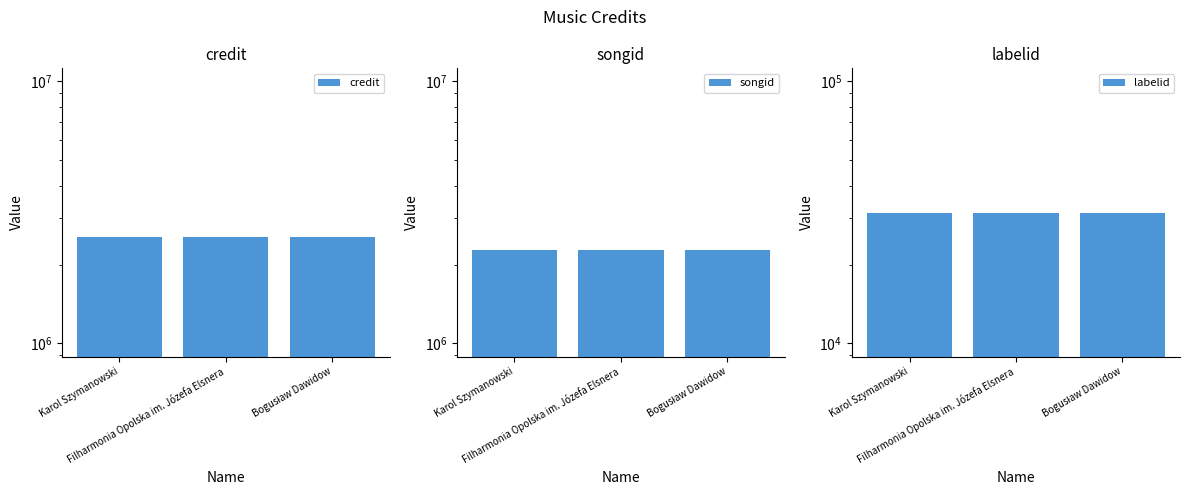

Which label corresponds to the smallest value in the chart?

Karol Szymanowski